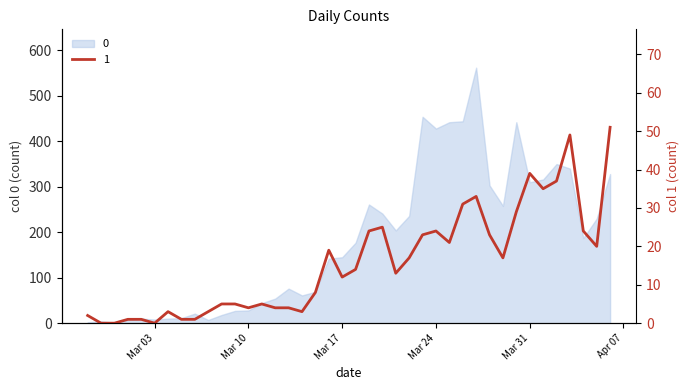

What position from the left is 2020-03-14?

17